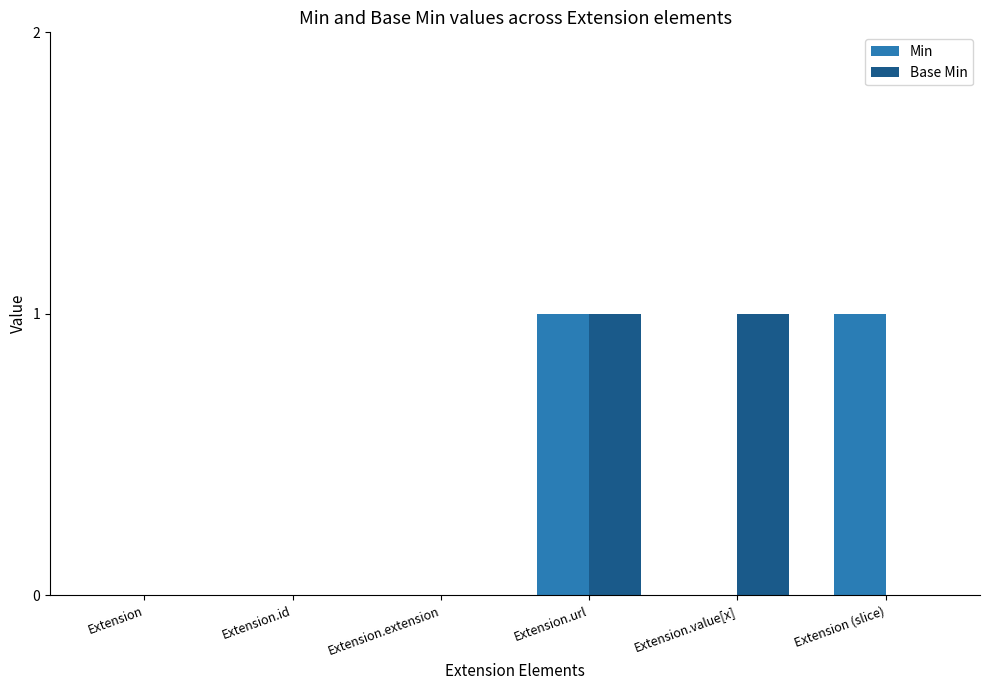

The Base Min series shows 1 at Extension.url. True or false?

True